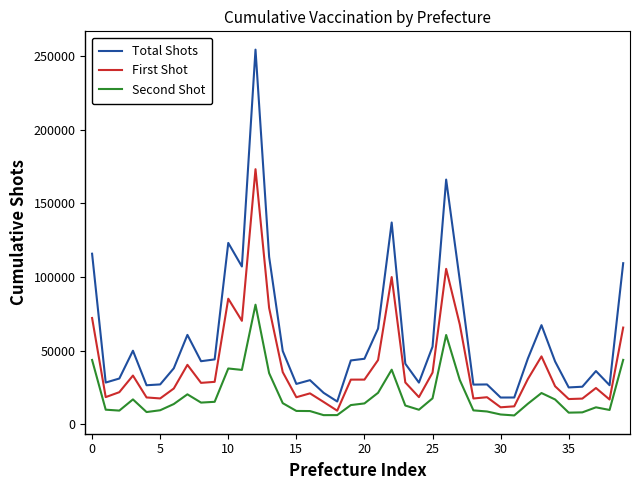

Does the chart have visible grid lines?

No